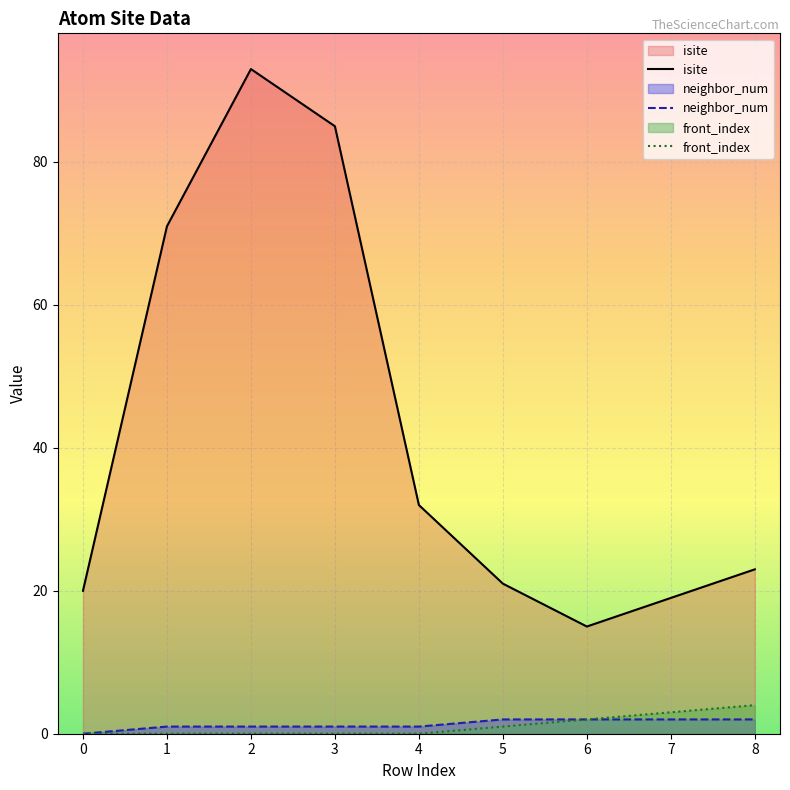

The value of isite at 7 is 27. True or false?

False